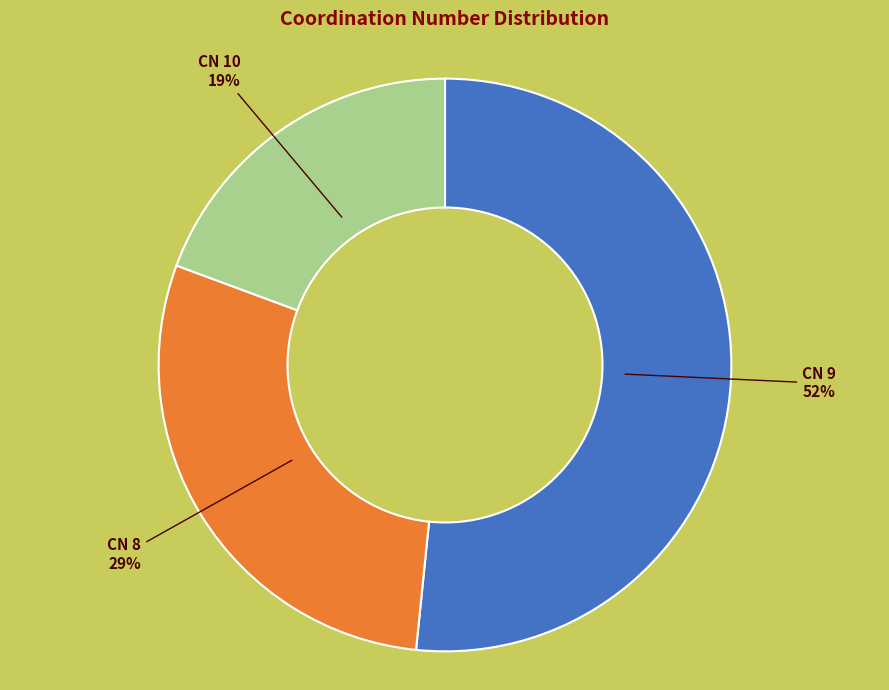

Rank the categories by value from lowest to highest.

CN 10, CN 8, CN 9